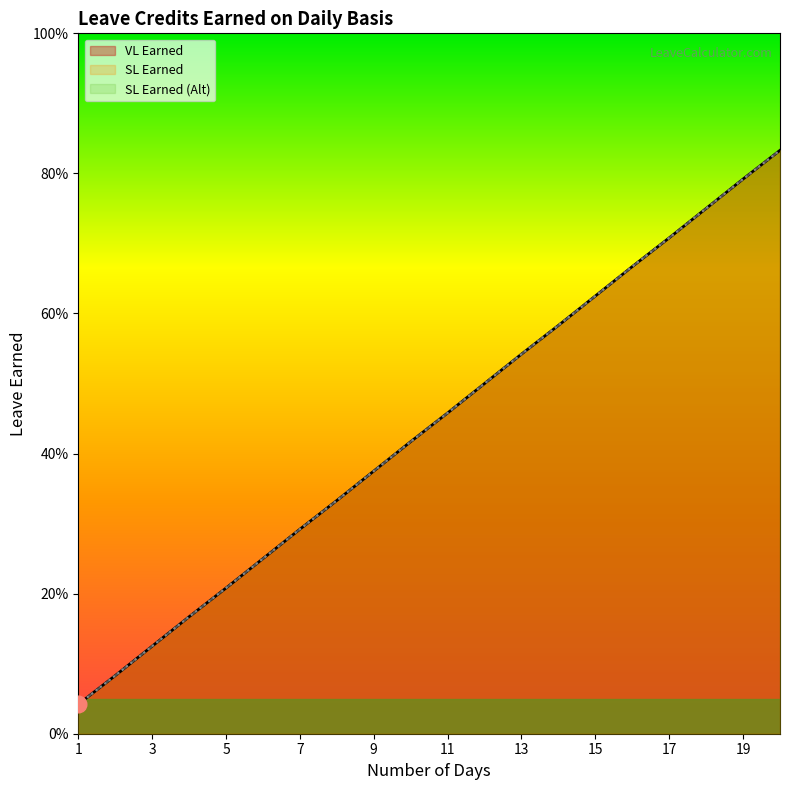

Is it true that SL Earned equals 0.3 at 18?

False